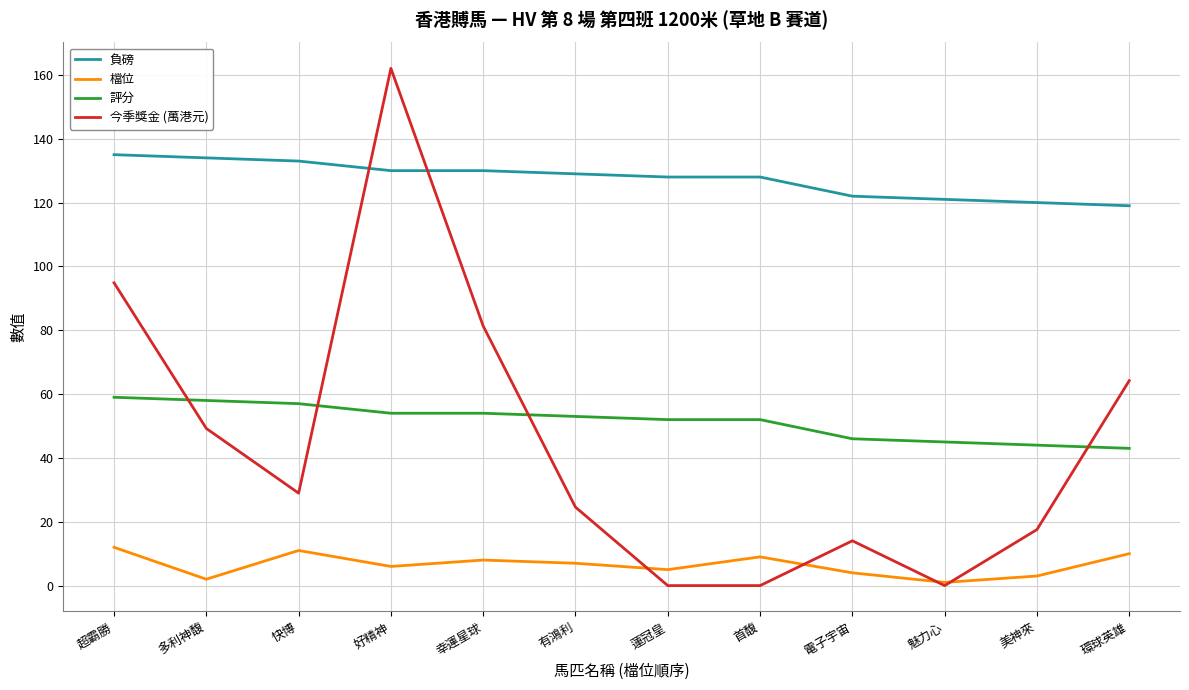

What is the average value of the 評分 series?

51.4